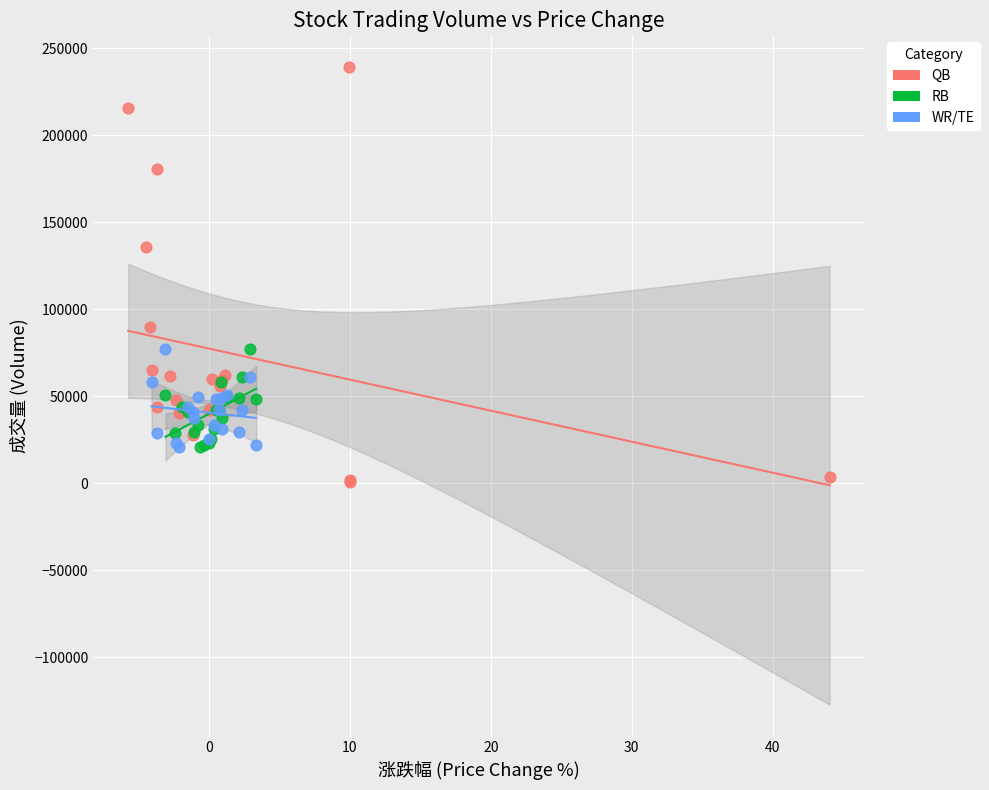

Which series has the largest Y range (max minus min)?

QB